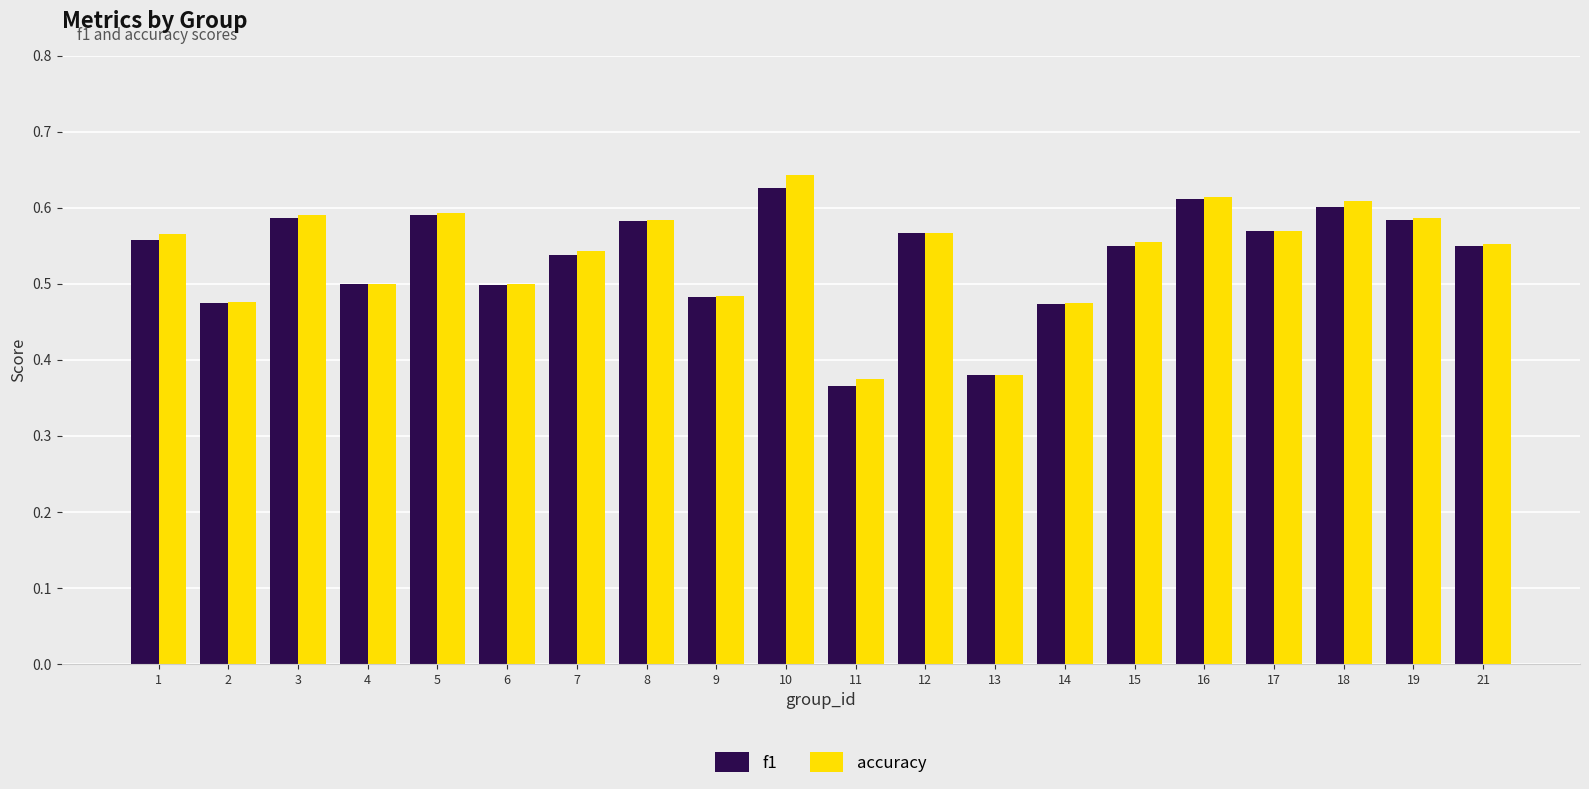

How many f1 values are between 0 and 1?

20